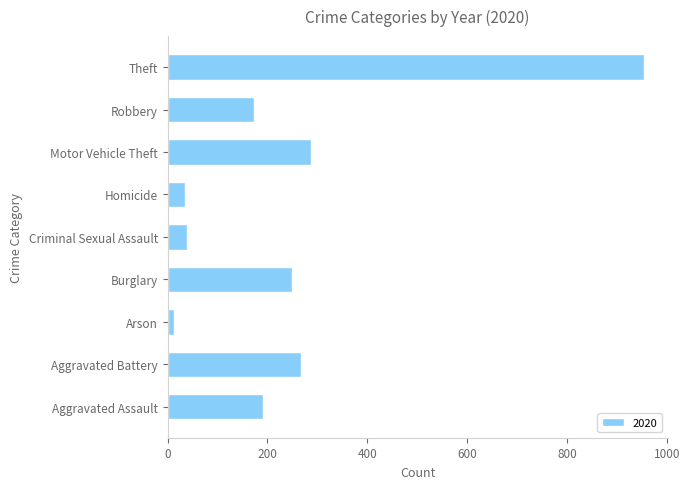

How many bars are there in total?

9